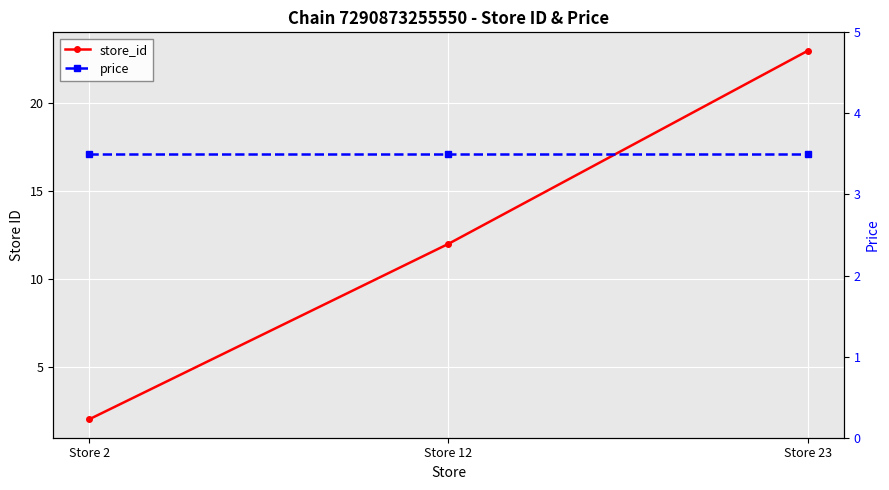

True or false: price has a value of 3.5 at Store 2.

True